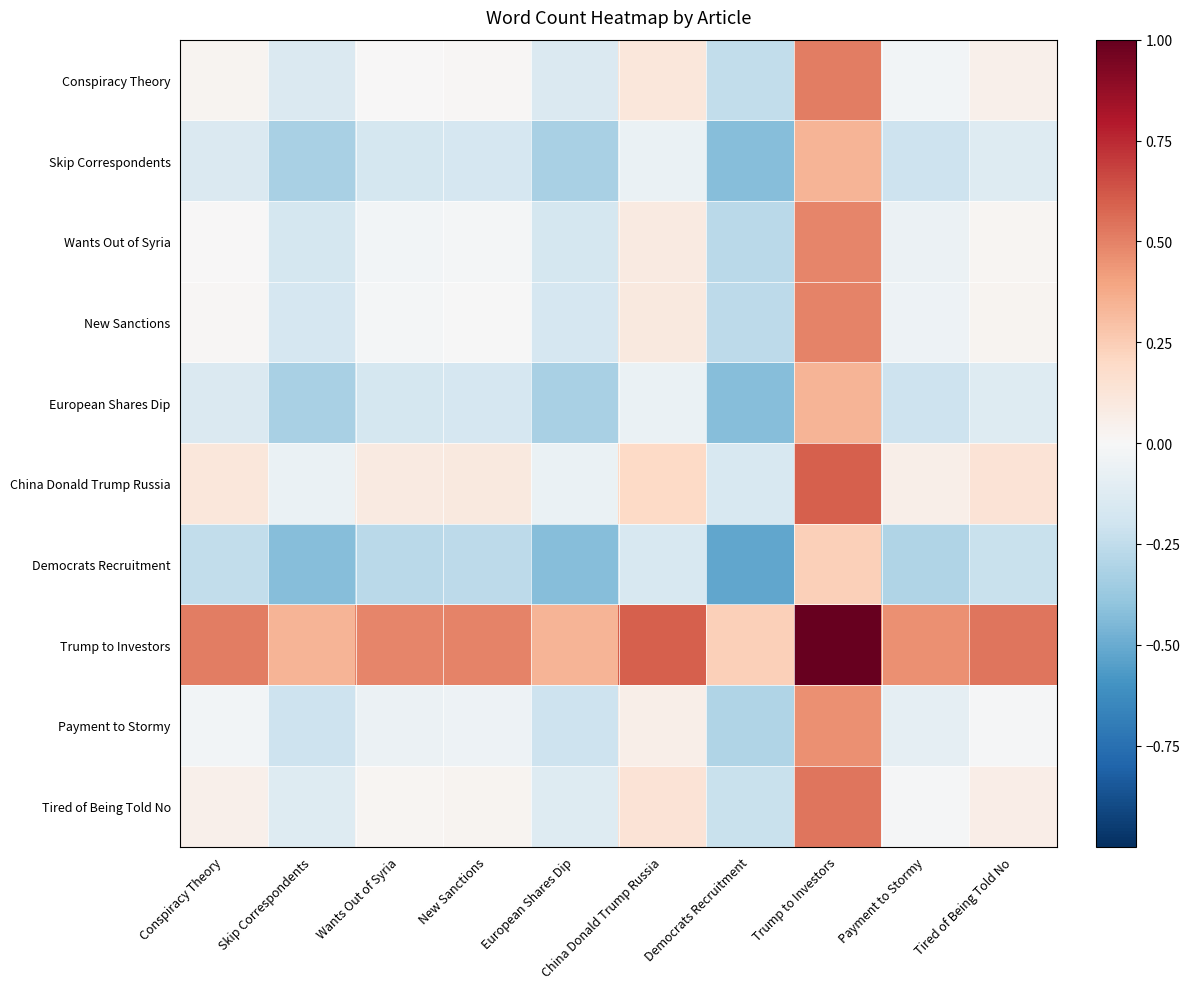

Which series changed the most between European Shares Dip and Trump to Investors?

China Donald Trump Russia